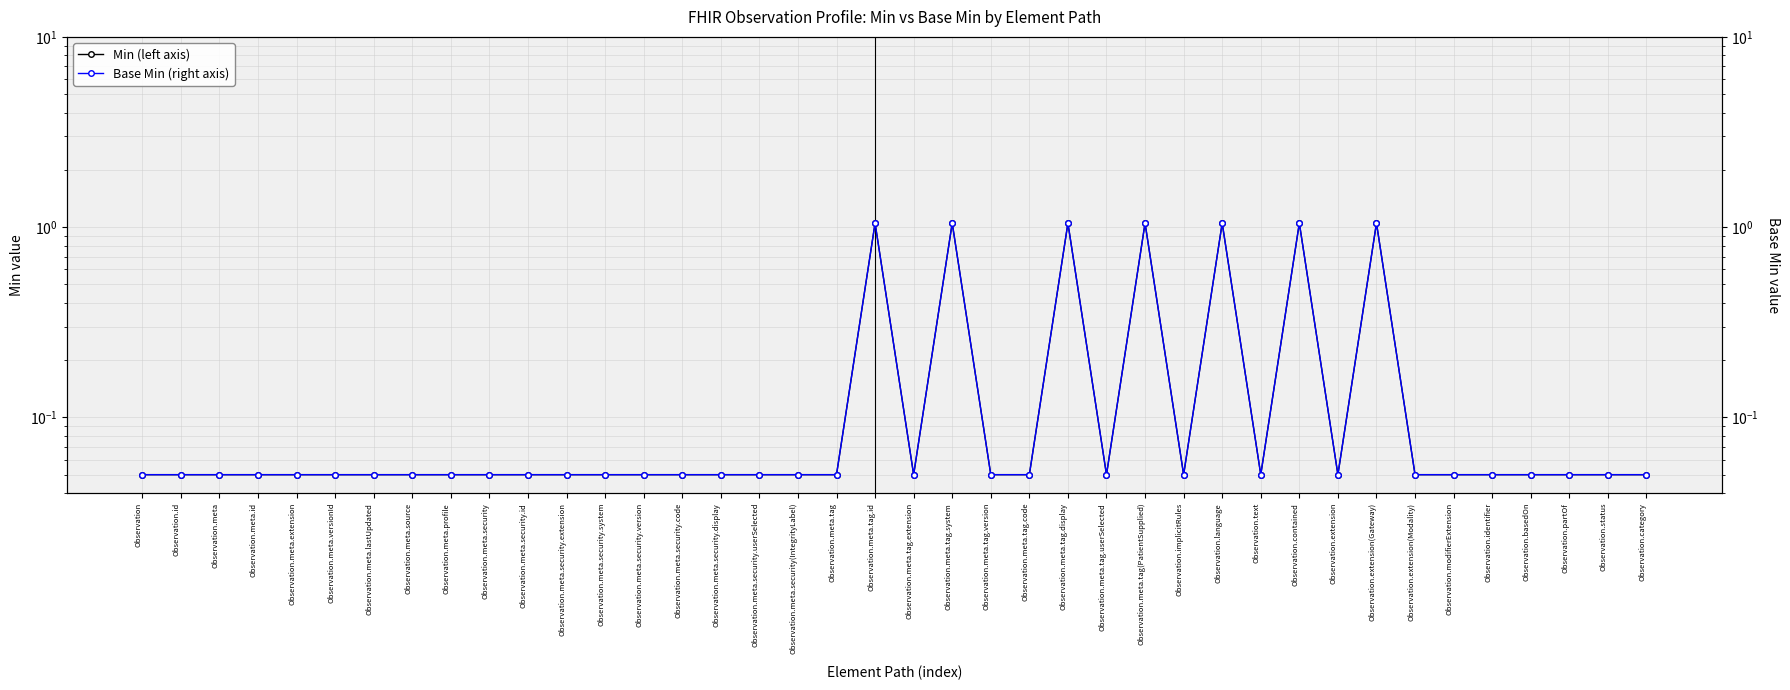

List the series in order of their peak value, lowest first.

Min (left axis), Base Min (right axis)